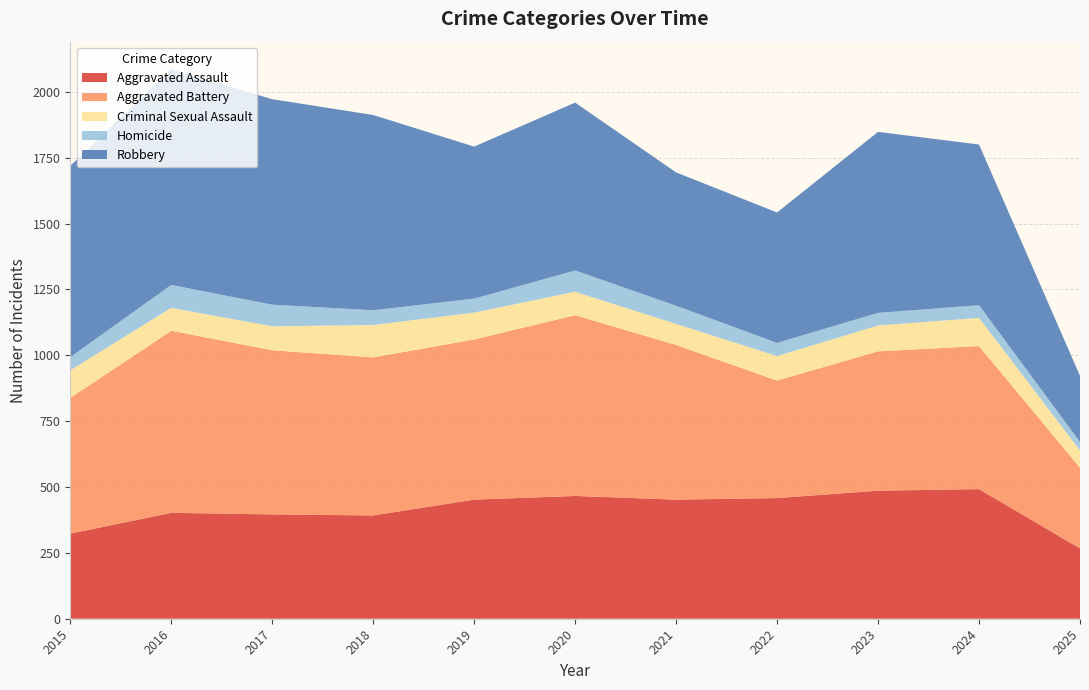

Reading left to right, transcribe all the data shown in this chart.

Aggravated Assault: 323	402	396	392	452	466	452	458	486	492	267
Aggravated Battery: 515	691	623	600	608	686	587	446	529	543	306
Criminal Sexual Assault: 105	87	91	123	102	89	80	93	98	107	66
Homicide: 50	87	82	56	53	81	69	50	48	48	32
Robbery: 726	819	780	741	577	637	506	495	687	610	251